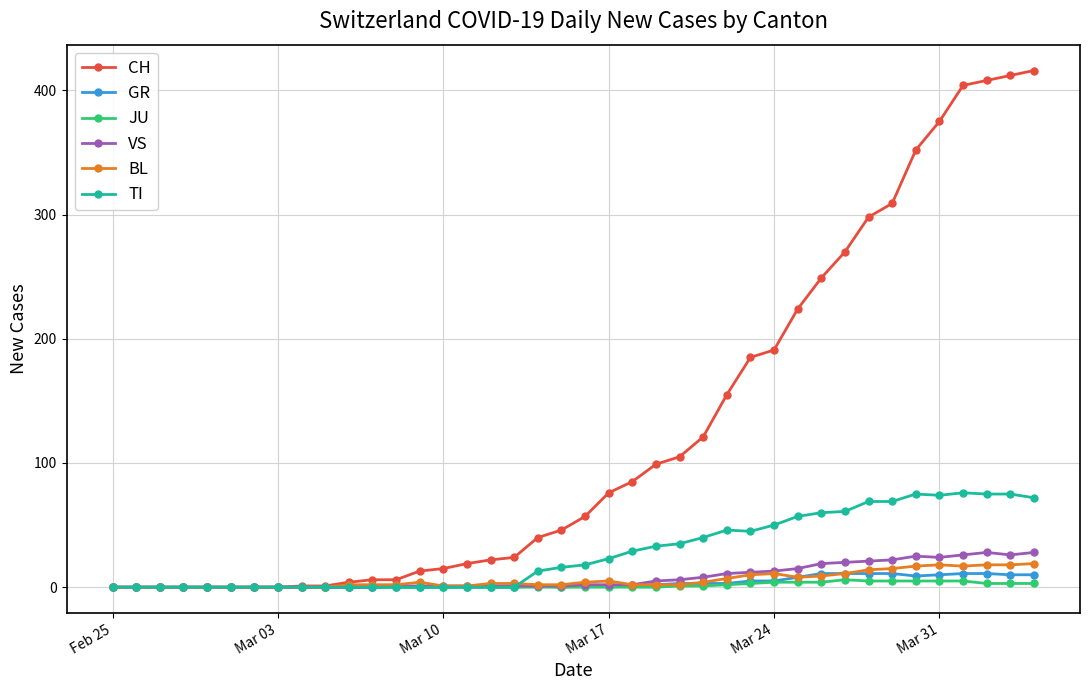

Which series has the largest total across all categories?

CH